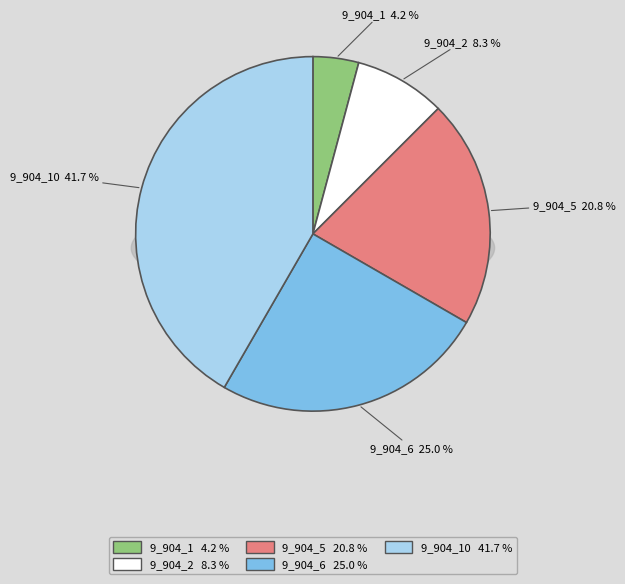

Count the number of slices in the pie.

5